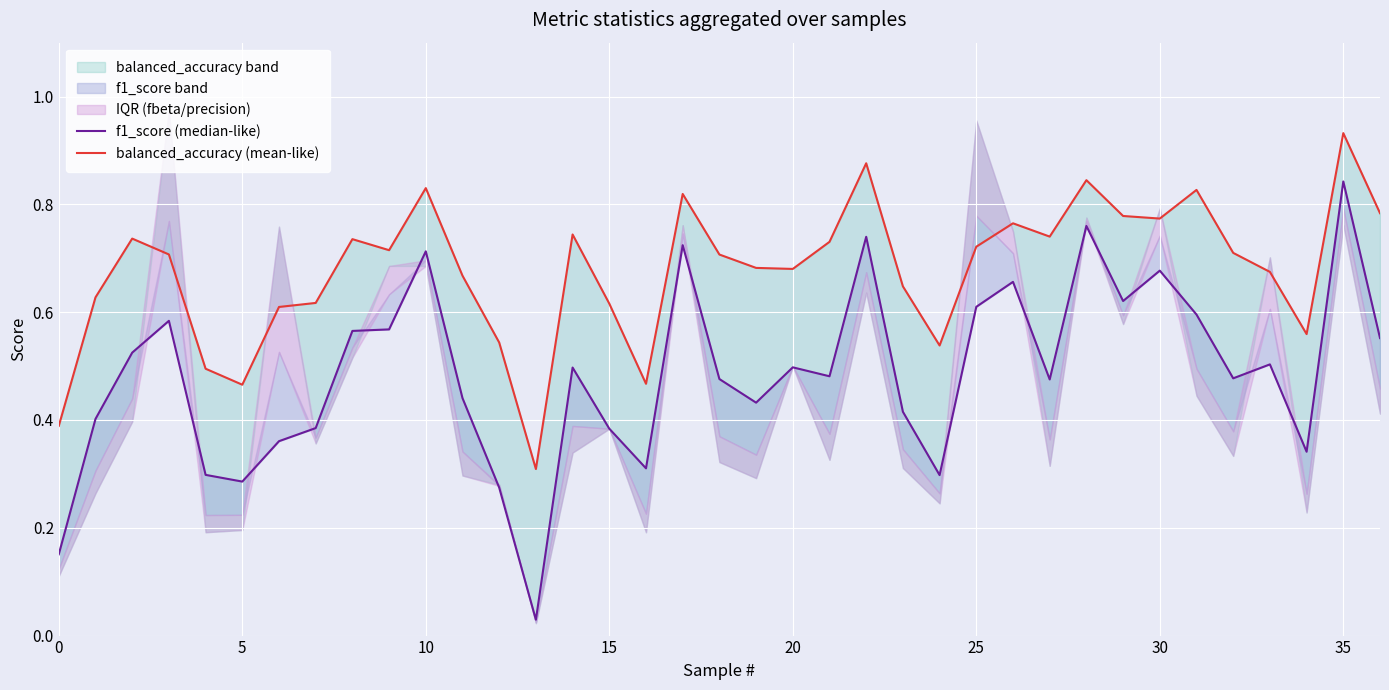

What is the sum of all f1_score (median-like) values?

17.9